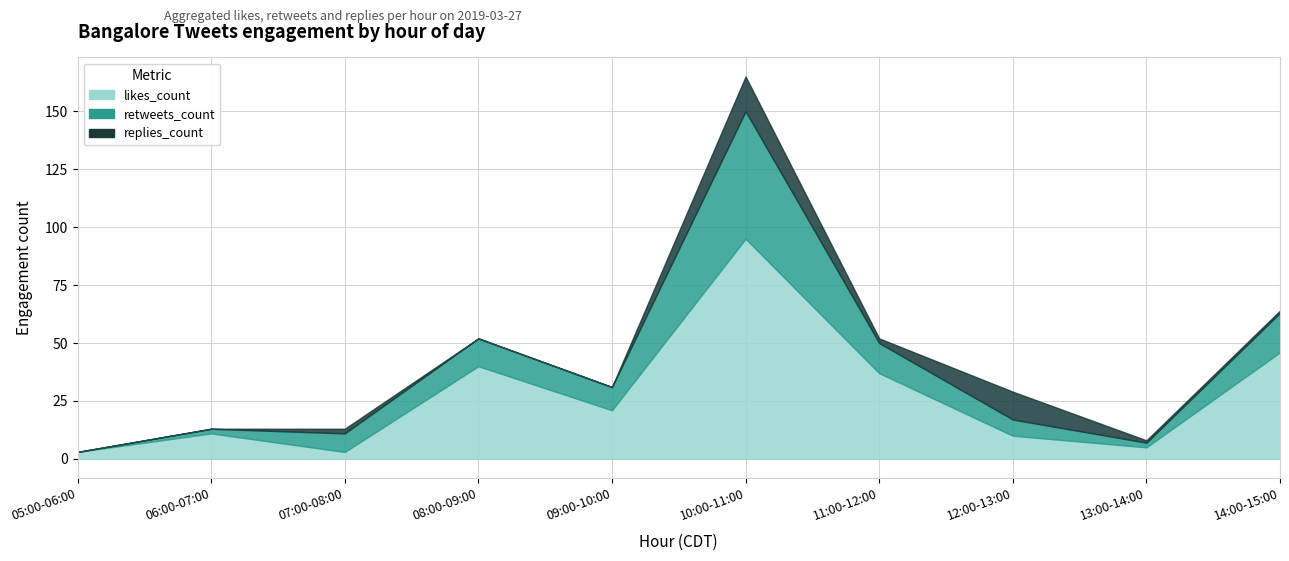

Between 06:00-07:00 and 07:00-08:00, which series saw the biggest shift?

likes_count